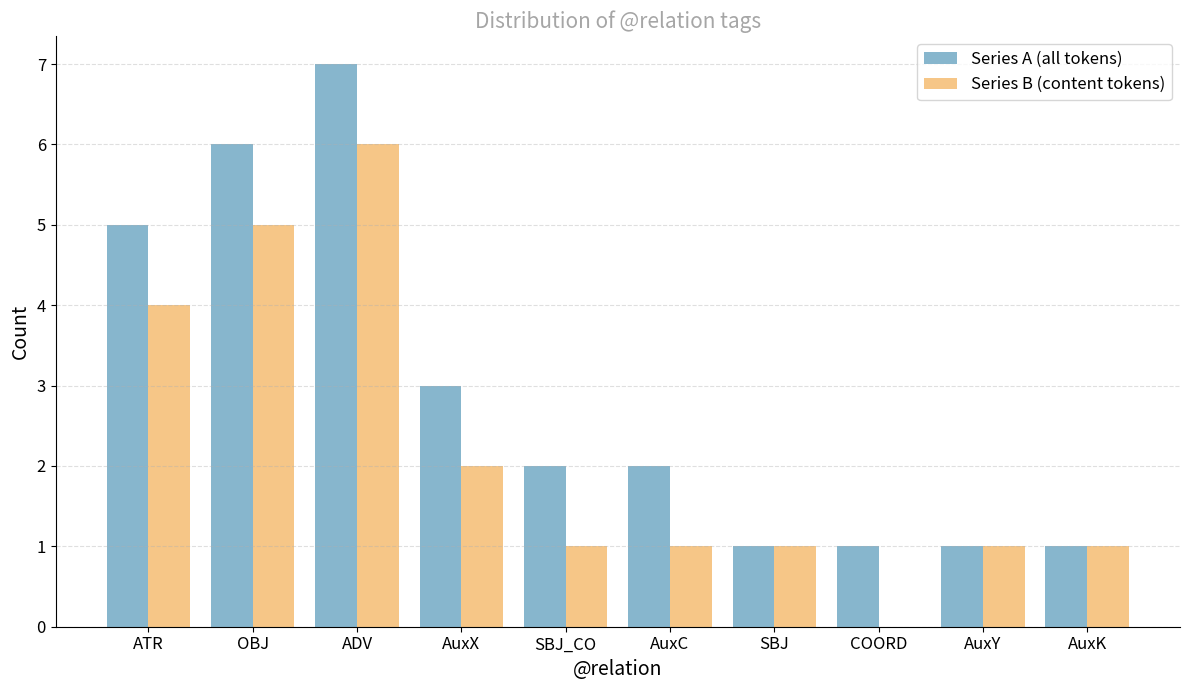

The value of Series B (content tokens) at AuxX is 2. True or false?

True